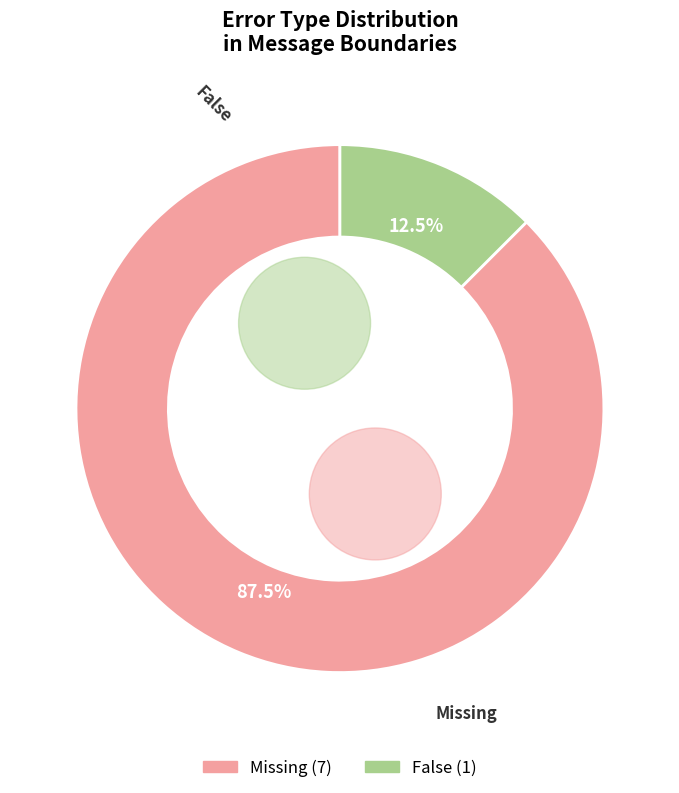

To the nearest percent, what is the difference between the largest and smallest slice percentages?

75%